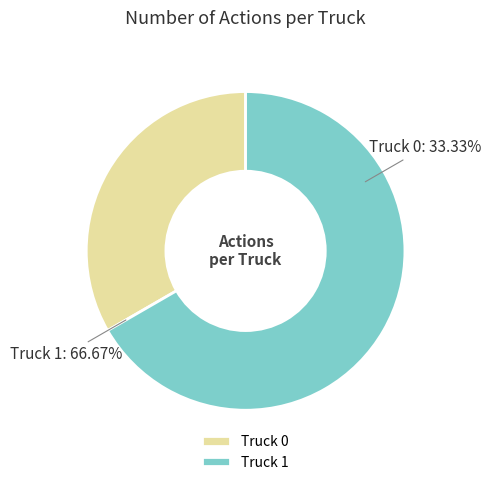

Is it true that Truck 1 is 67% of the pie?

True